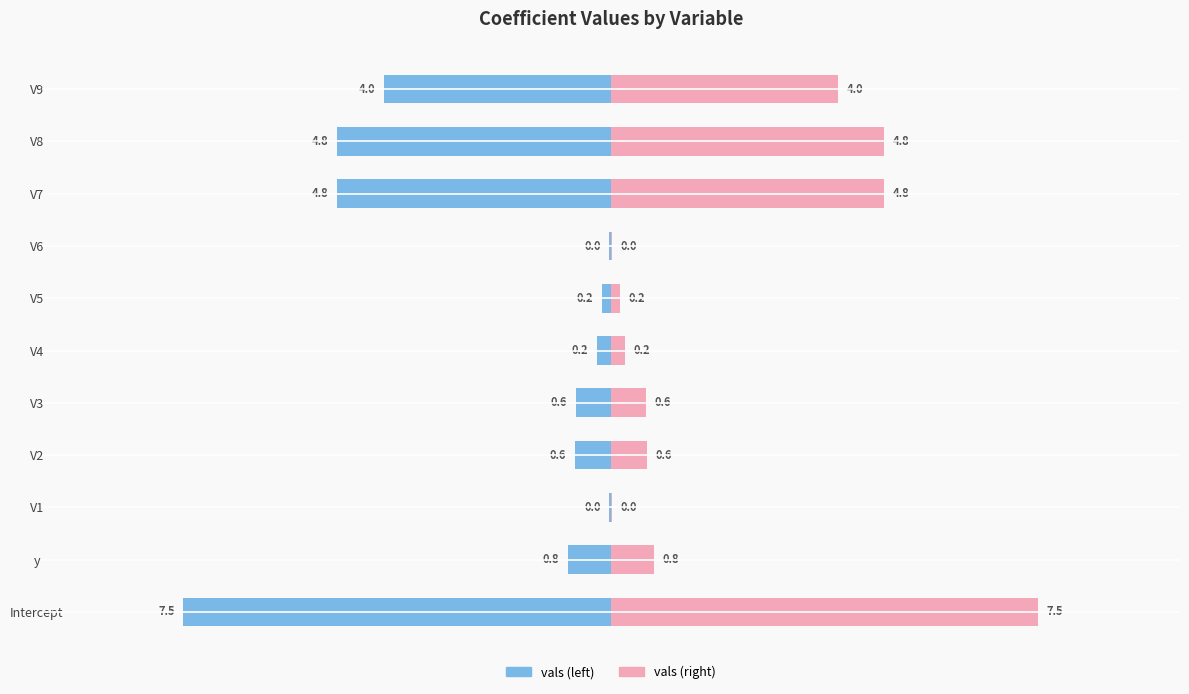

Which series changed the most between 0.0 and 9?

vals (left mirror)